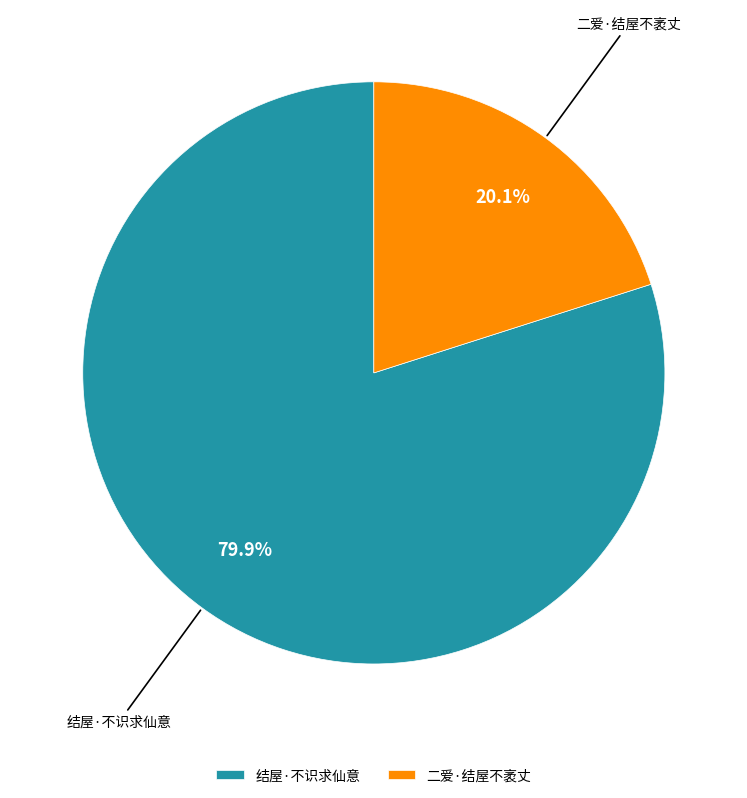

To the nearest percent, what percentage of the pie is 二爱·结屋不袤丈?

20%